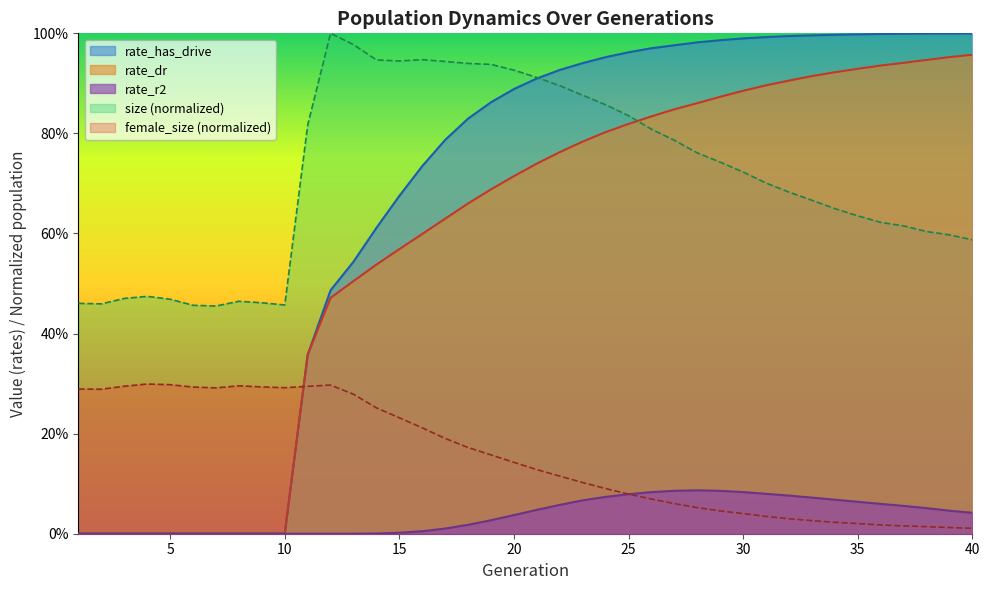

Does the chart display data point markers on the line(s)?

No